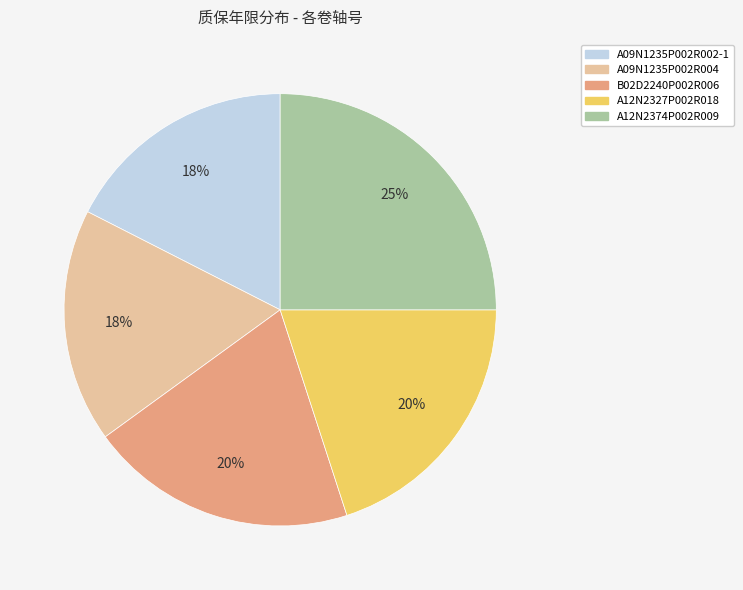

Is the sum of B02D2240P002R006 and A09N1235P002R002-1 greater than half?

No